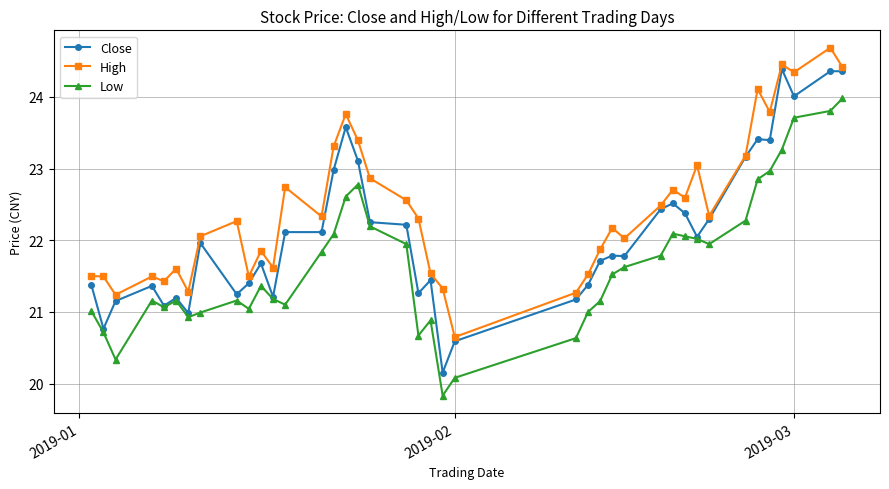

What is the value of the Close point at the 27th from the left?

21.8